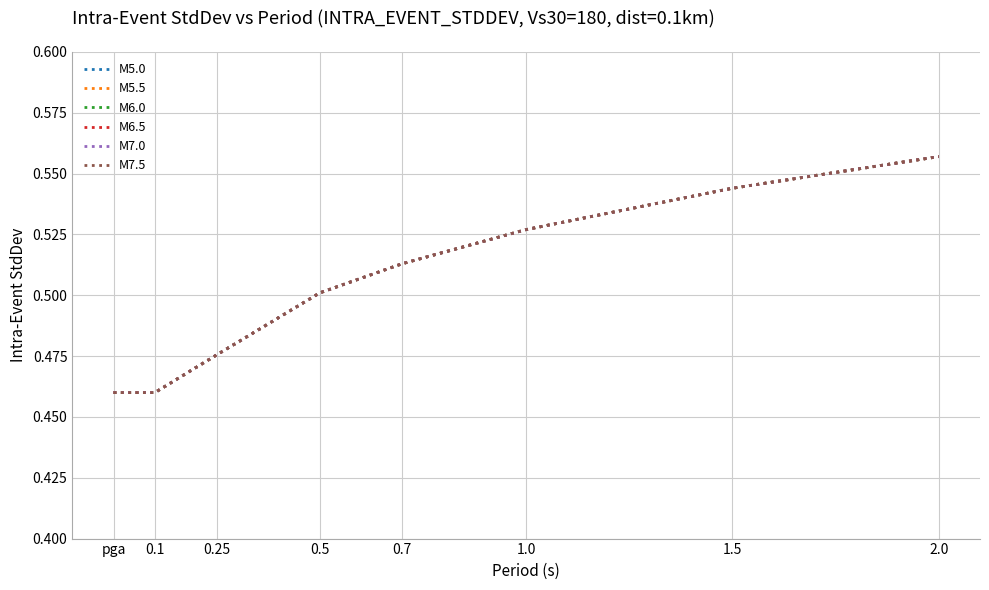

Which series has the largest range (max minus min)?

M5.0